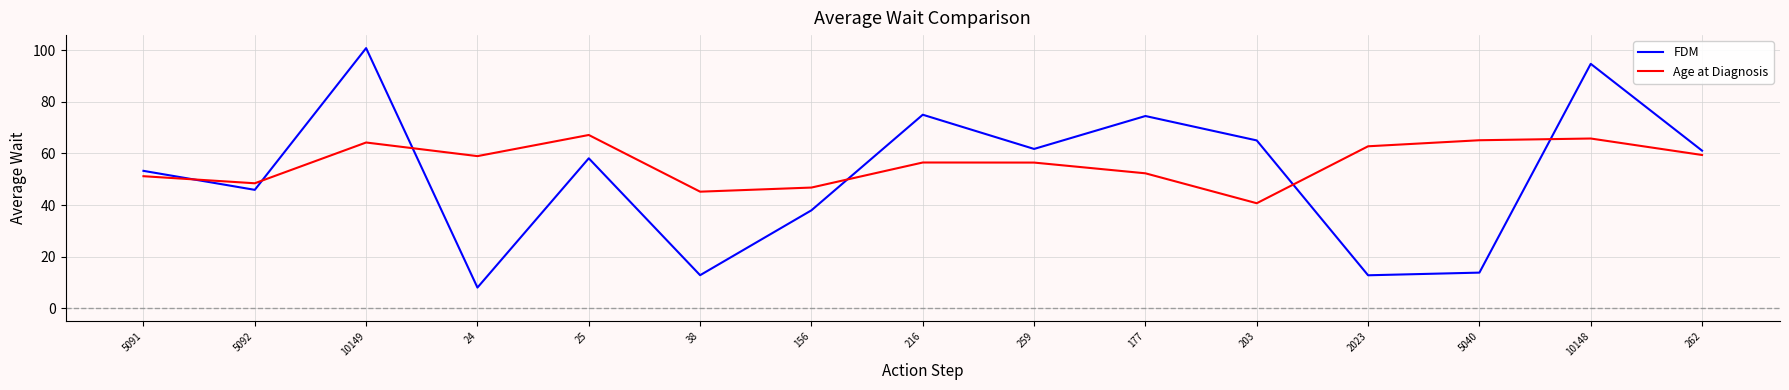

Which category has the highest value across all series?

10149